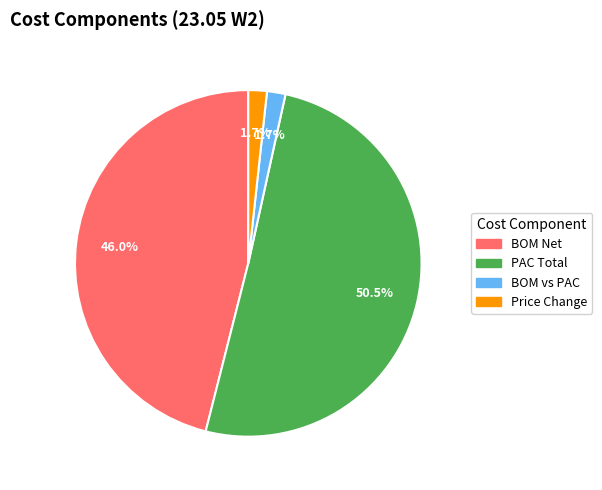

What percentage is the Price Change slice, to the nearest percent?

2%